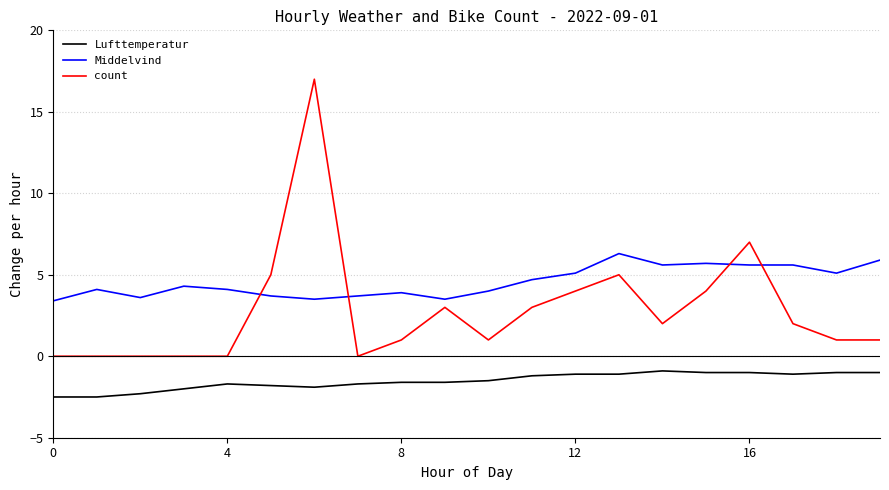

Which series has the widest spread of values?

count